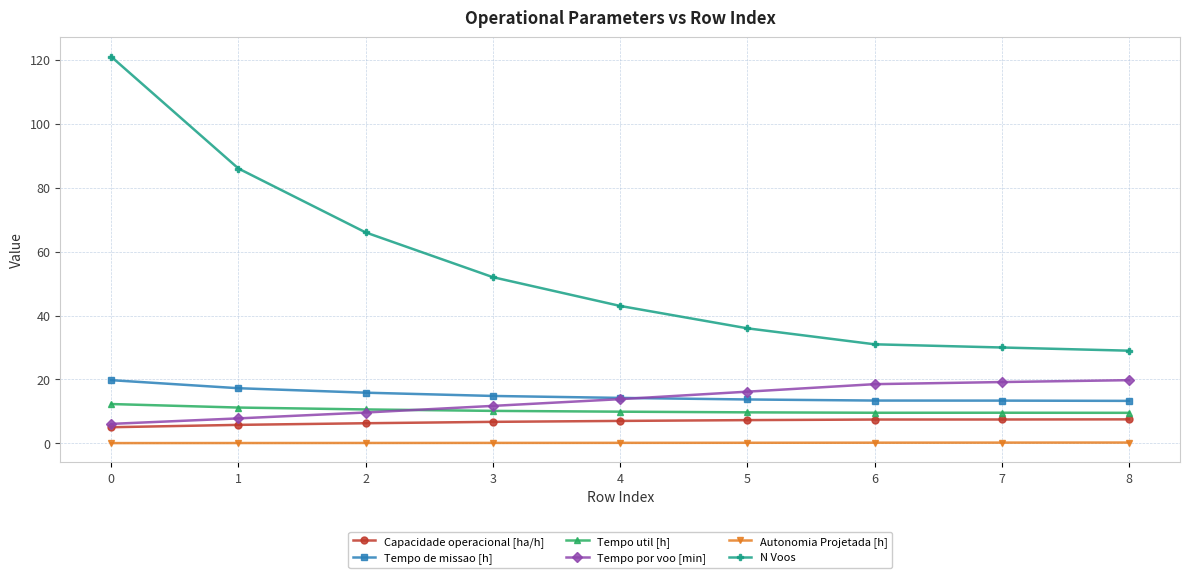

Is this an area chart (filled region under the line)?

No